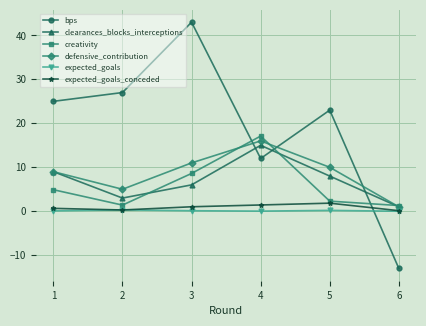

The bps series shows 65.4 at 3. True or false?

False